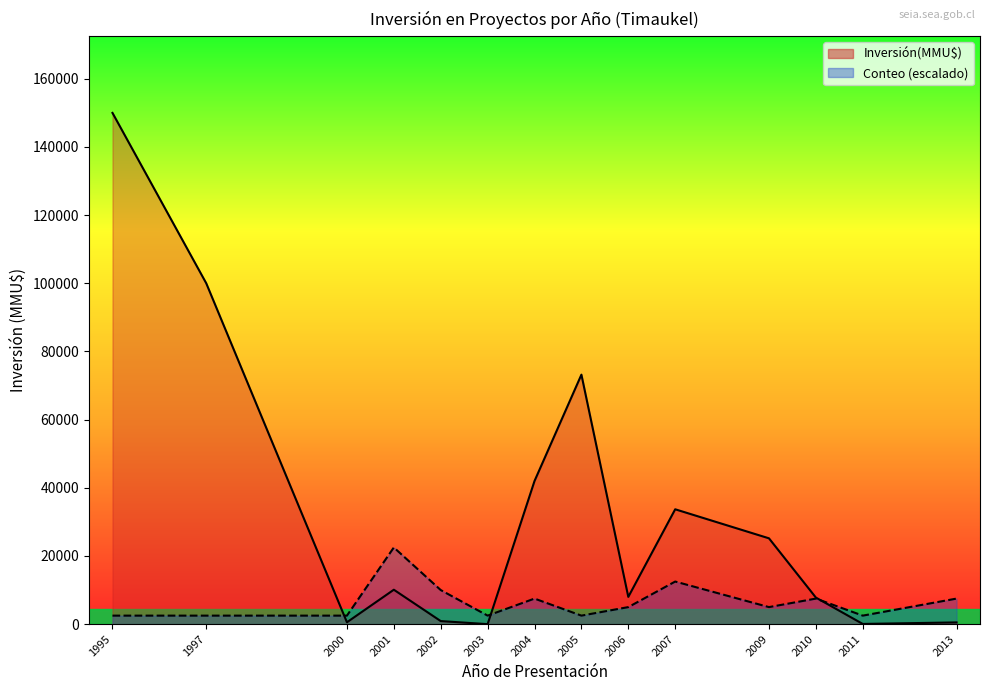

Where is the first local minimum for Conteo?

2003